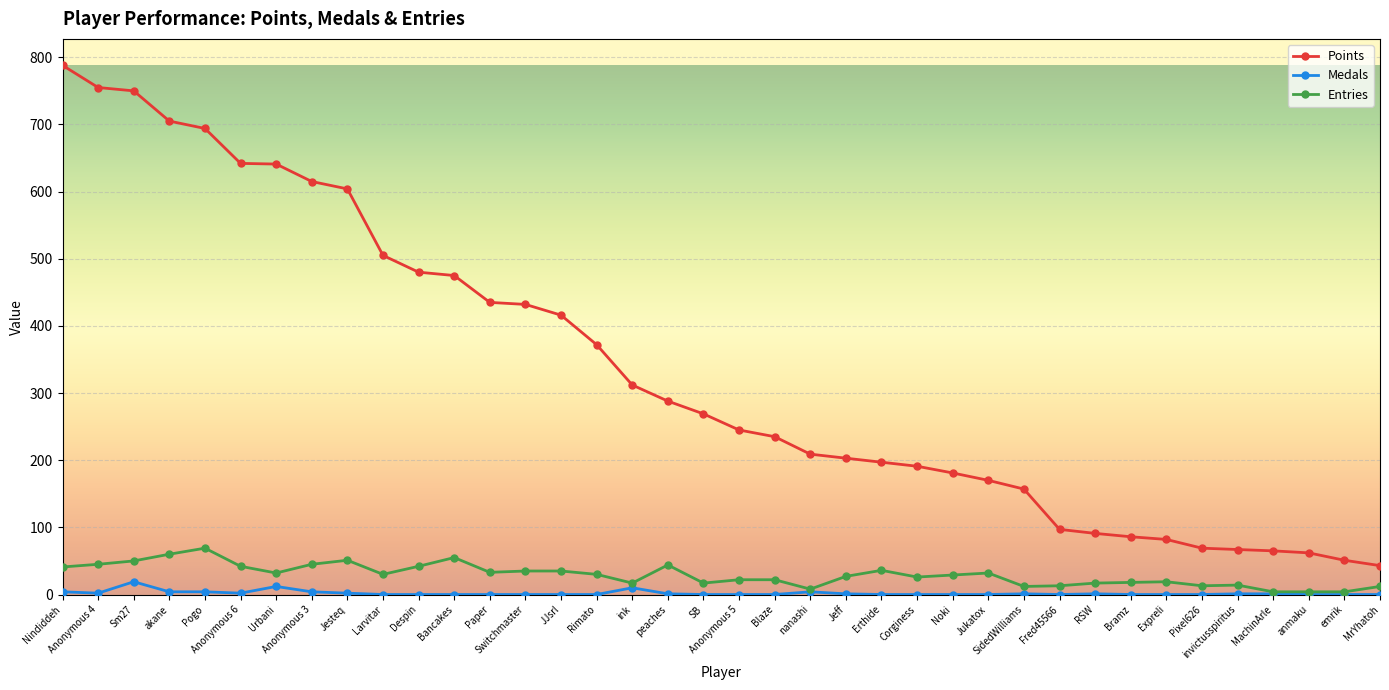

Does the chart display data point markers on the line(s)?

Yes